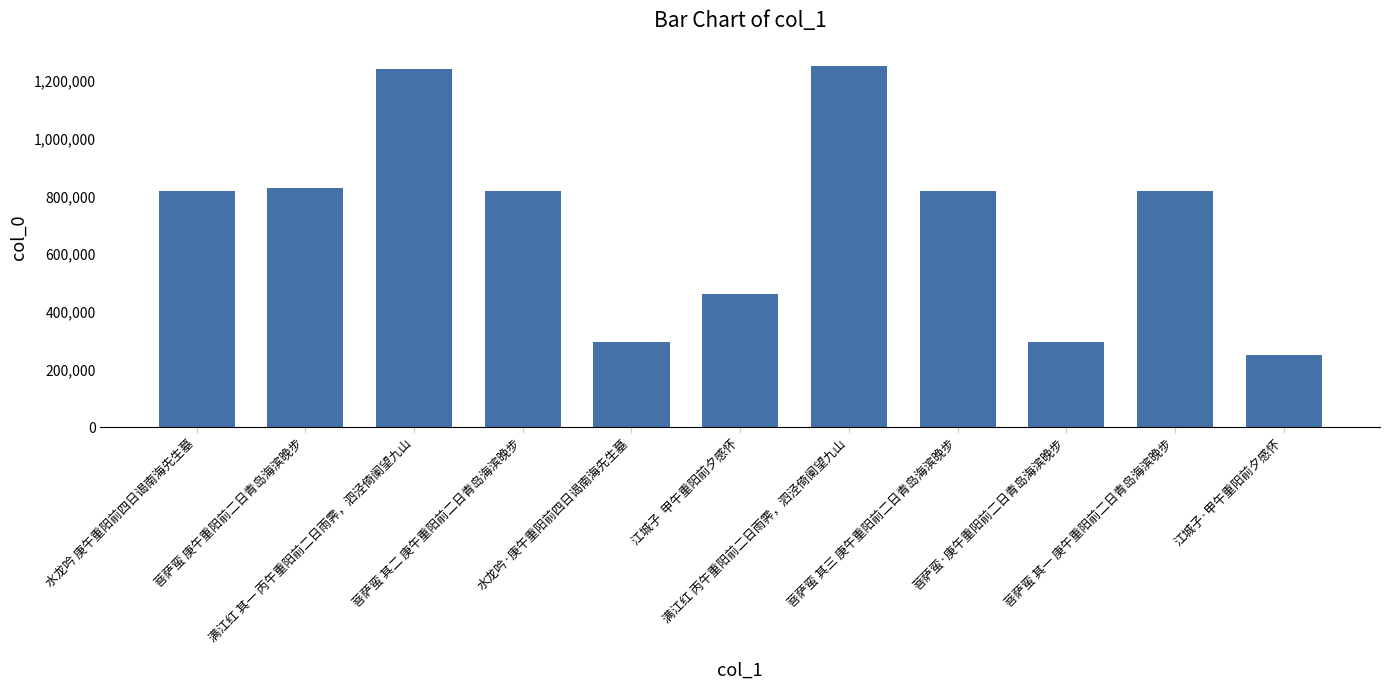

Count the number of categories in the chart.

11